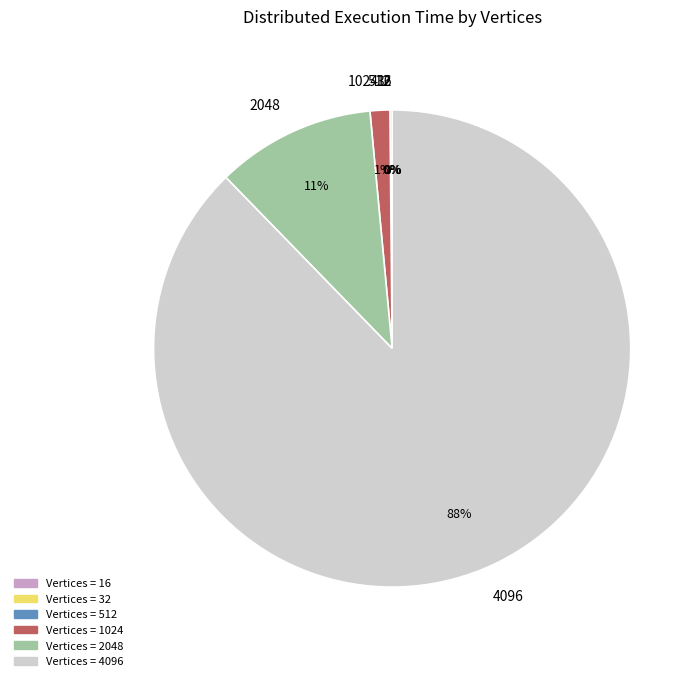

Do 1024 and 4096 together represent more than half of the pie?

Yes